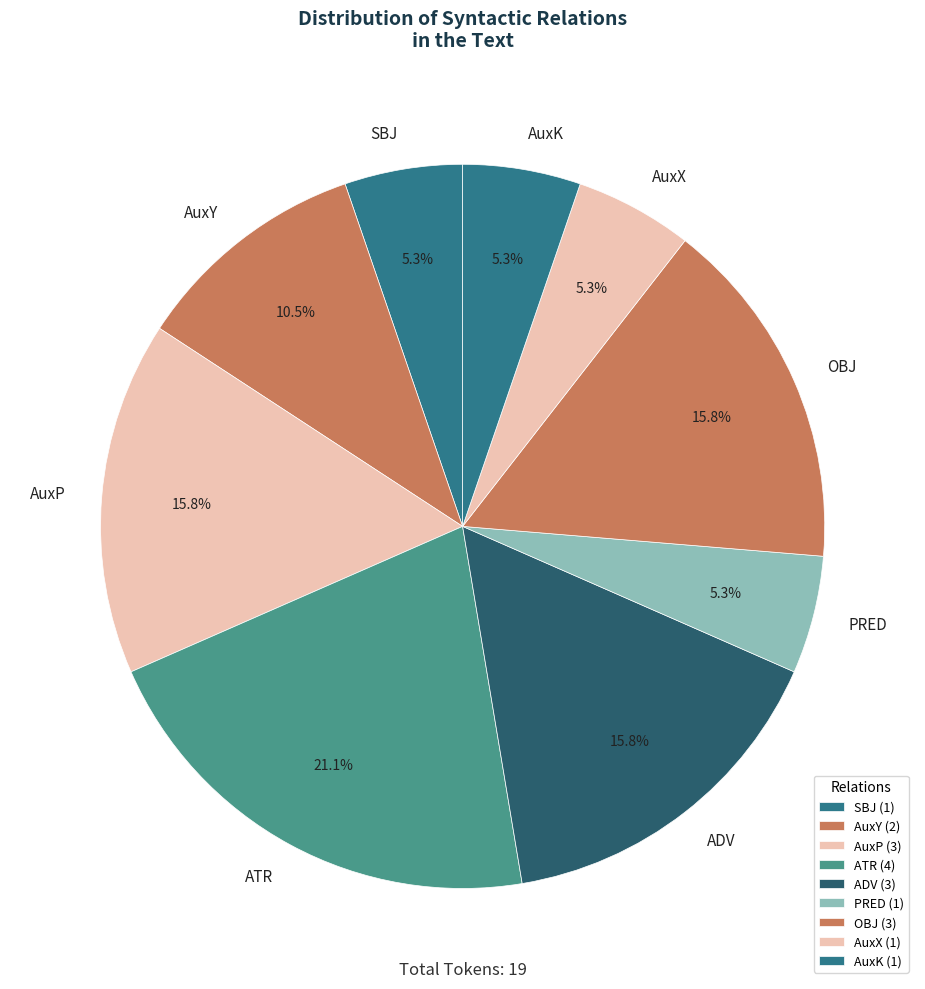

Is AuxK the majority of the pie?

No